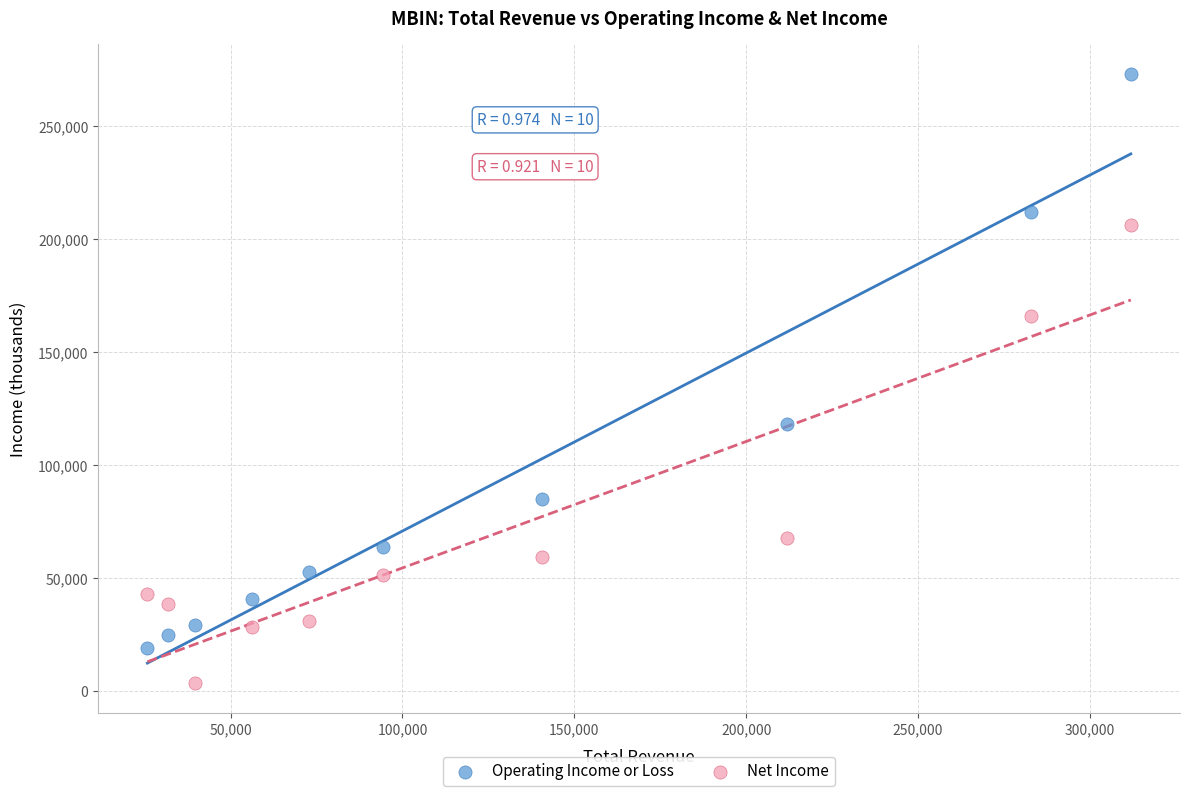

What are all the series names shown in the legend?

Operating Income or Loss, Net Income